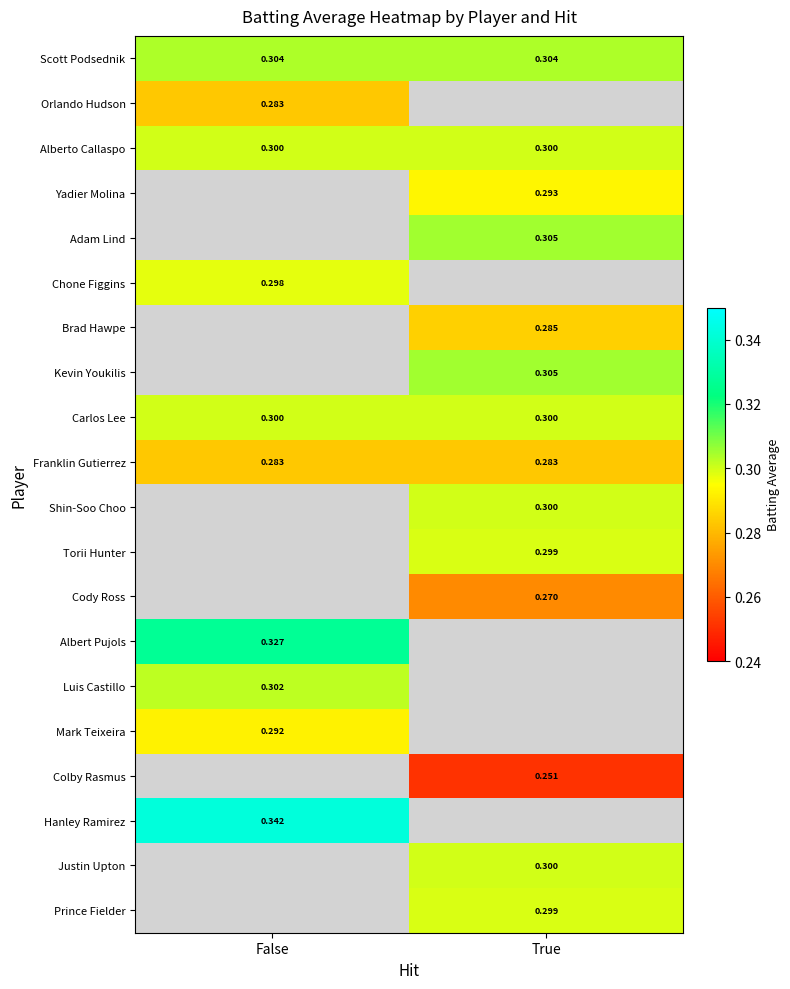

Which series has the largest total across all categories?

Scott Podsednik